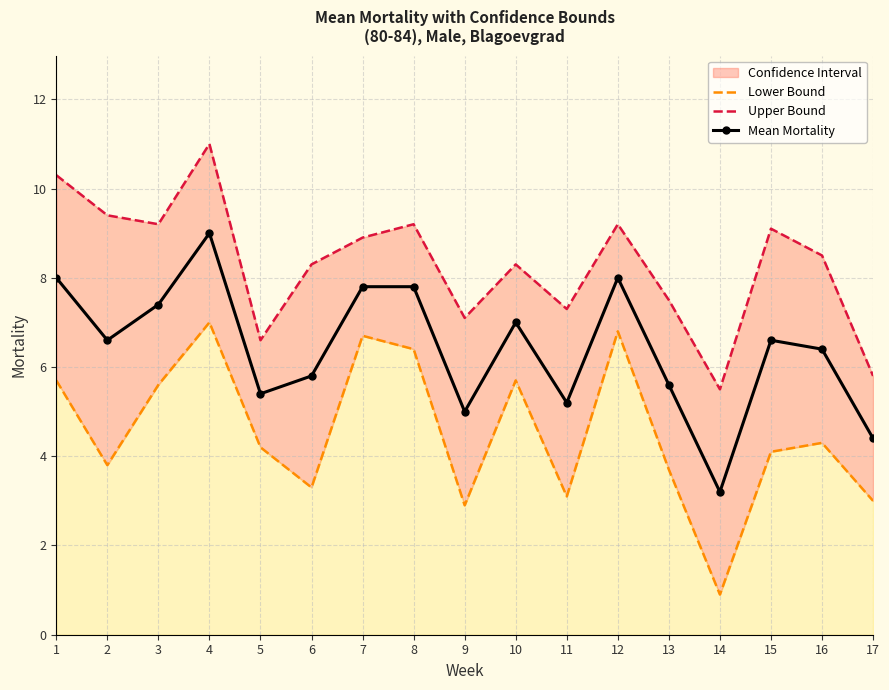

True or false: Upper_bound_Mean_mortality and Lower_bound_Mean_mortality cross at least once.

False